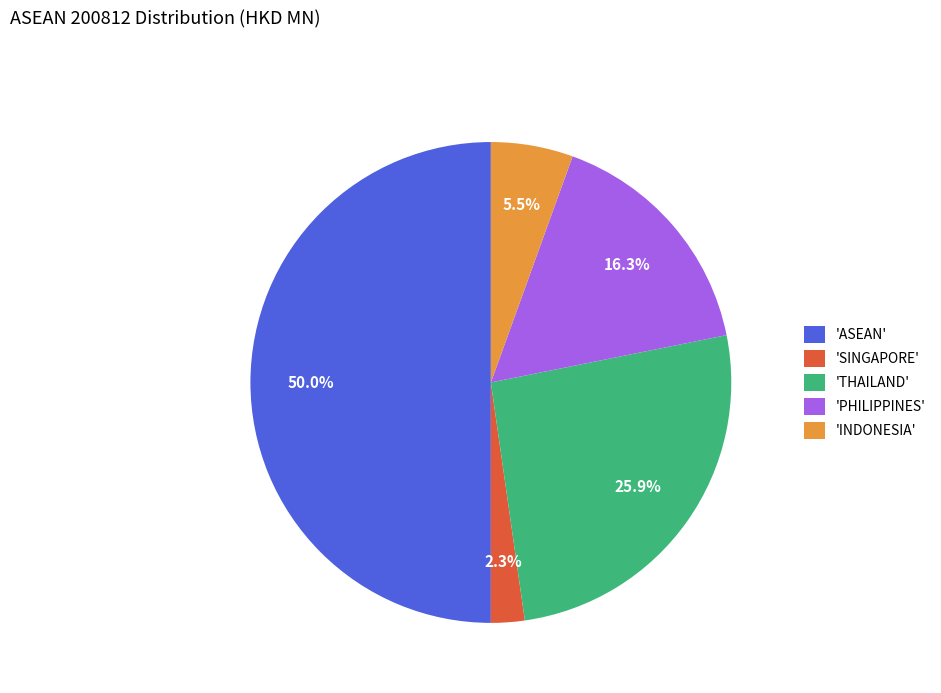

Which slice is the largest?

'ASEAN'